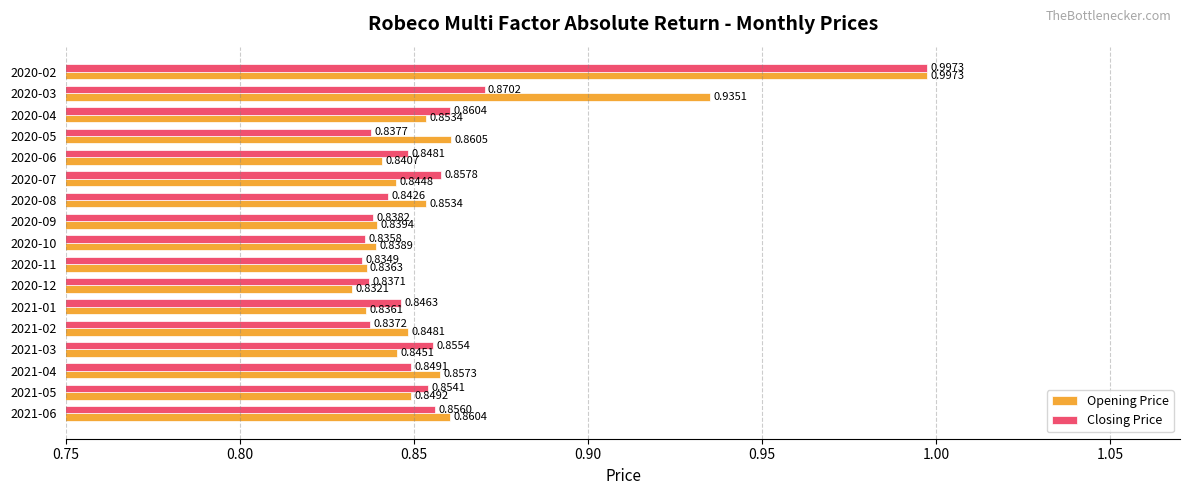

At how many categories does at least one series exceed 0?

17